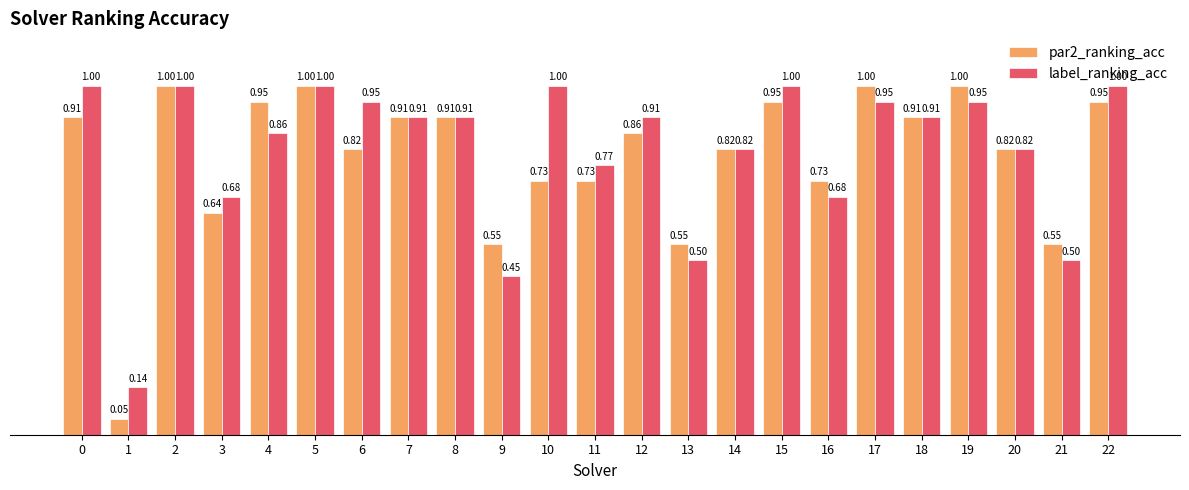

What is the greatest value displayed?

1.0